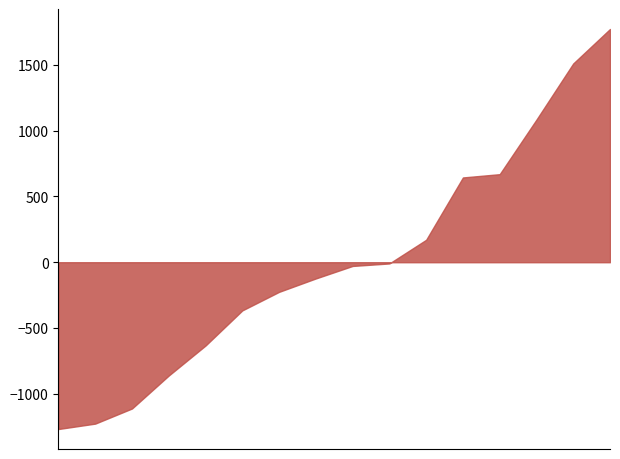

What is the maximum value shown in the chart?

1773.7